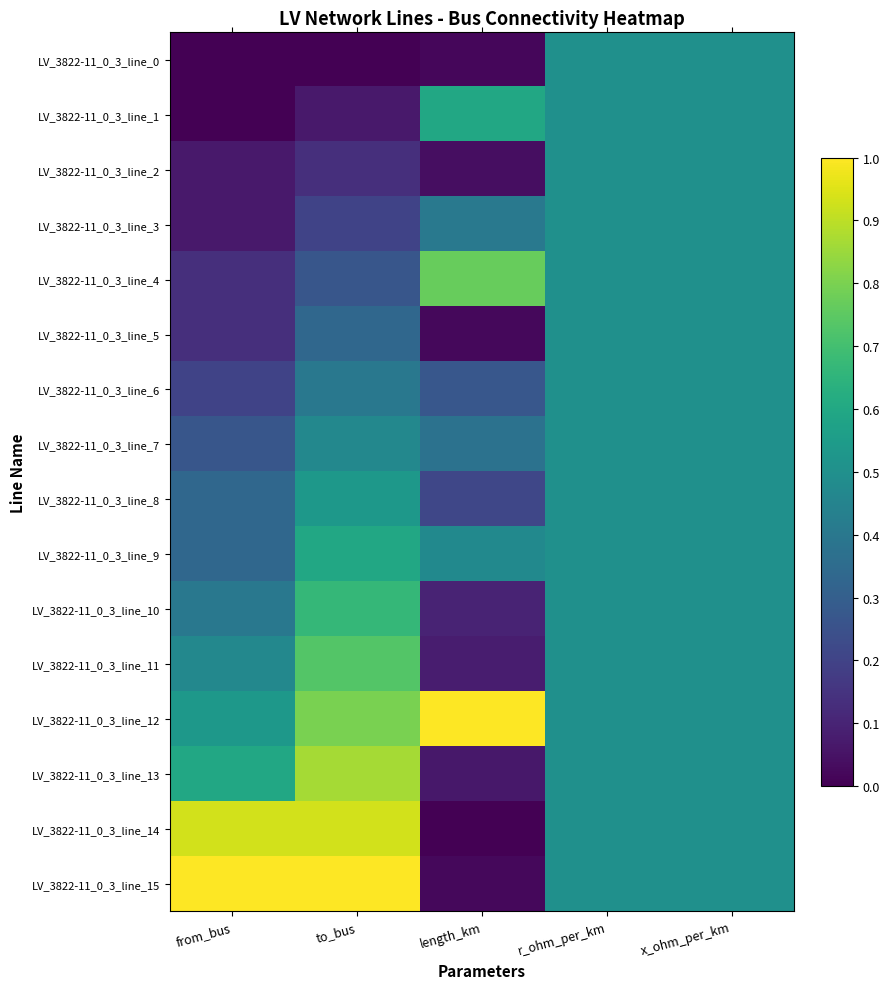

Rank the series at r_ohm_per_km from highest to lowest value.

LV_3822-11_0_3_line_0, LV_3822-11_0_3_line_1, LV_3822-11_0_3_line_2, LV_3822-11_0_3_line_3, LV_3822-11_0_3_line_4, LV_3822-11_0_3_line_5, LV_3822-11_0_3_line_6, LV_3822-11_0_3_line_7, LV_3822-11_0_3_line_8, LV_3822-11_0_3_line_9, LV_3822-11_0_3_line_10, LV_3822-11_0_3_line_11, LV_3822-11_0_3_line_12, LV_3822-11_0_3_line_13, LV_3822-11_0_3_line_14, LV_3822-11_0_3_line_15